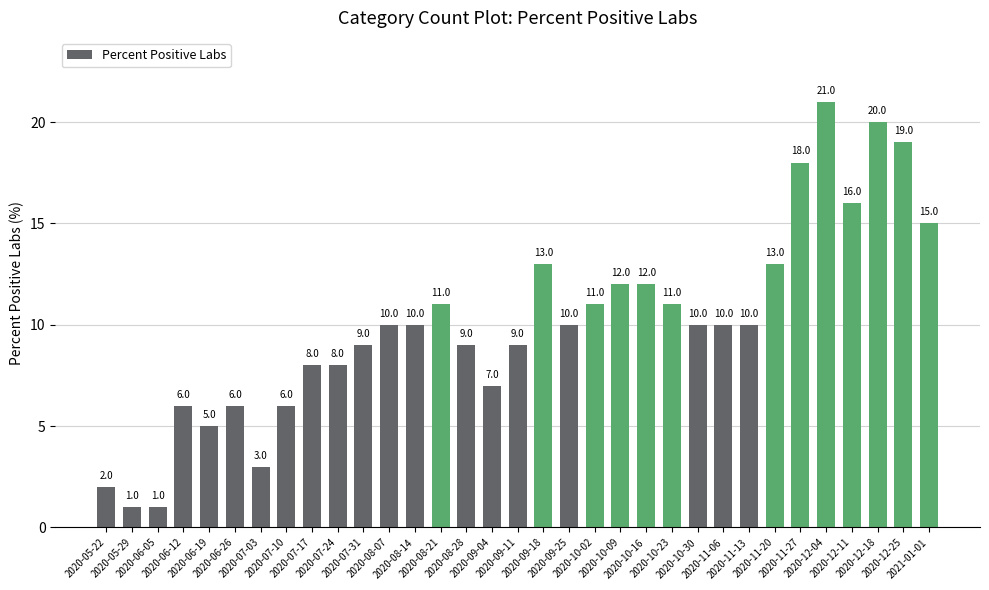

What is the maximum value shown in the chart?

21